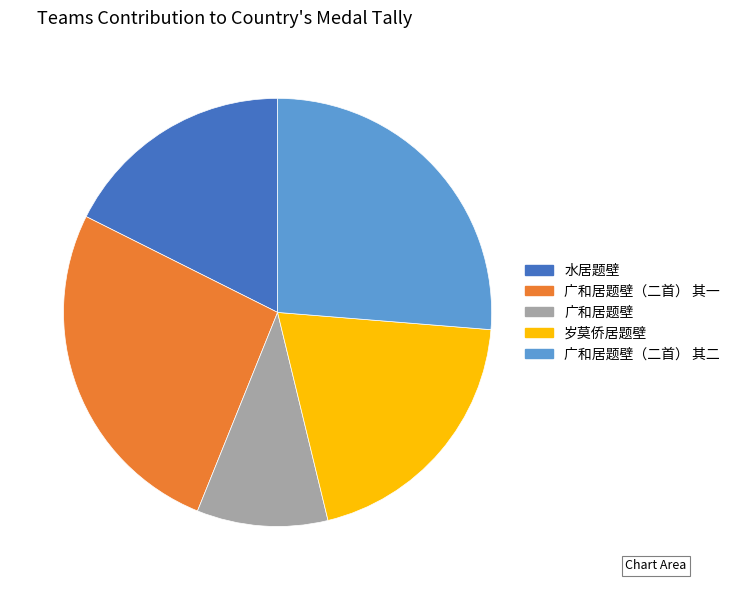

Is 水居题壁 the majority of the pie?

No